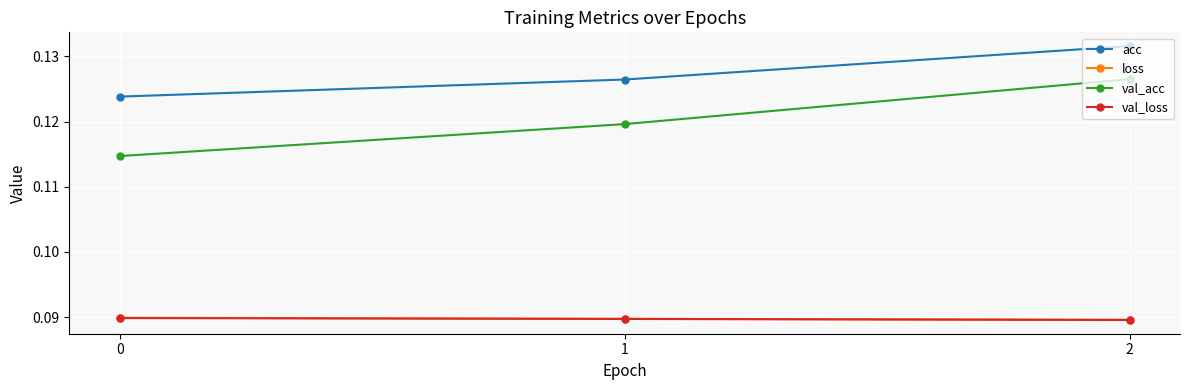

Which series has the largest total across all categories?

acc